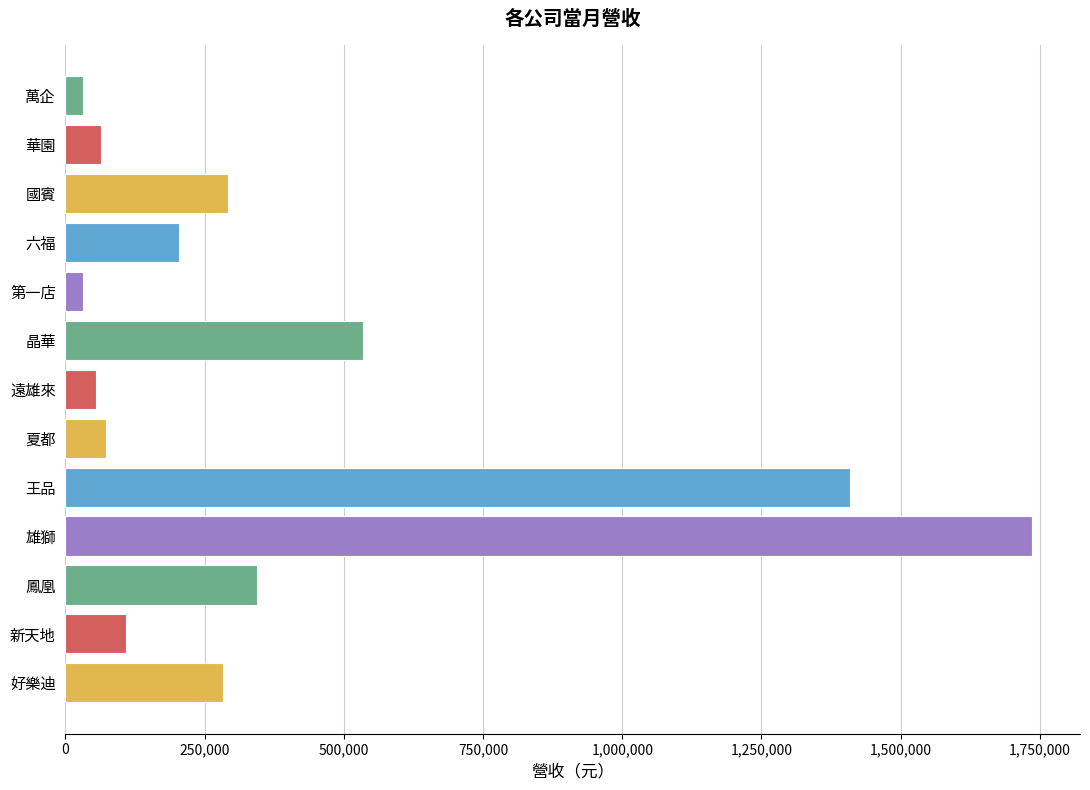

Are the bars horizontal?

Yes